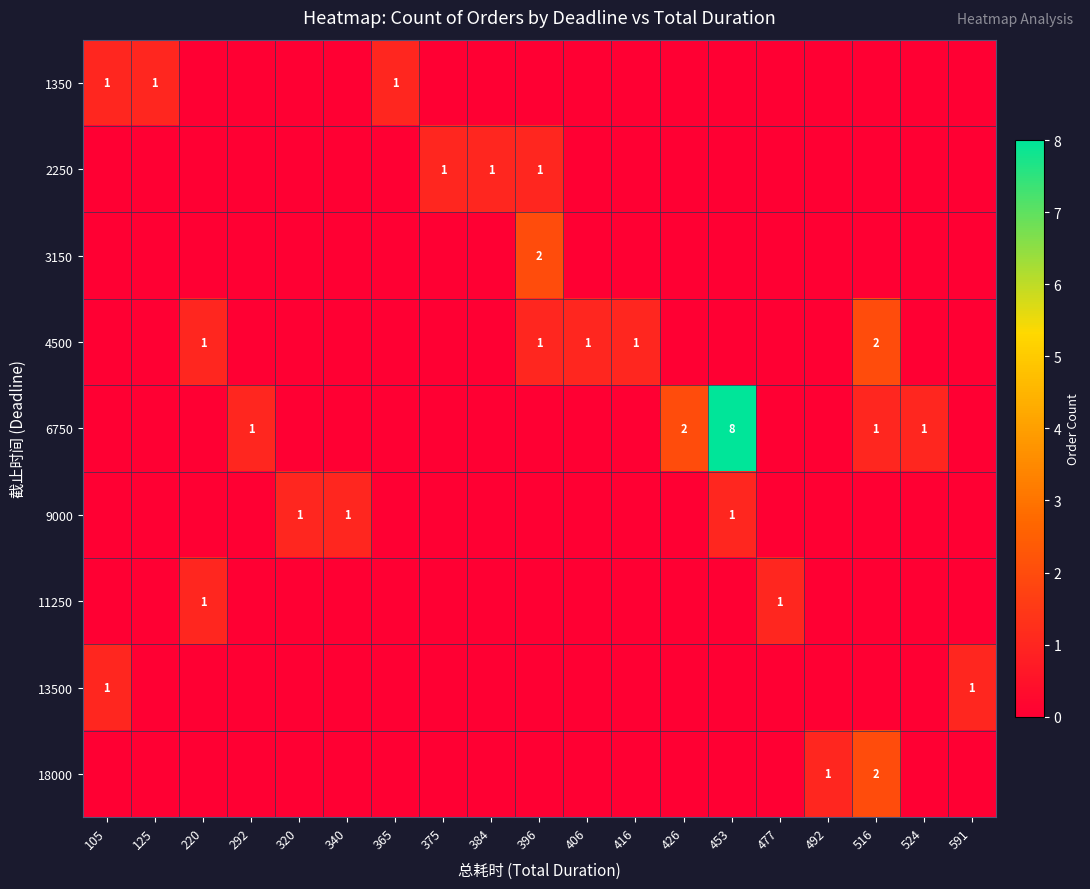

True or false: 9000 has a value of 0 at 406.

True